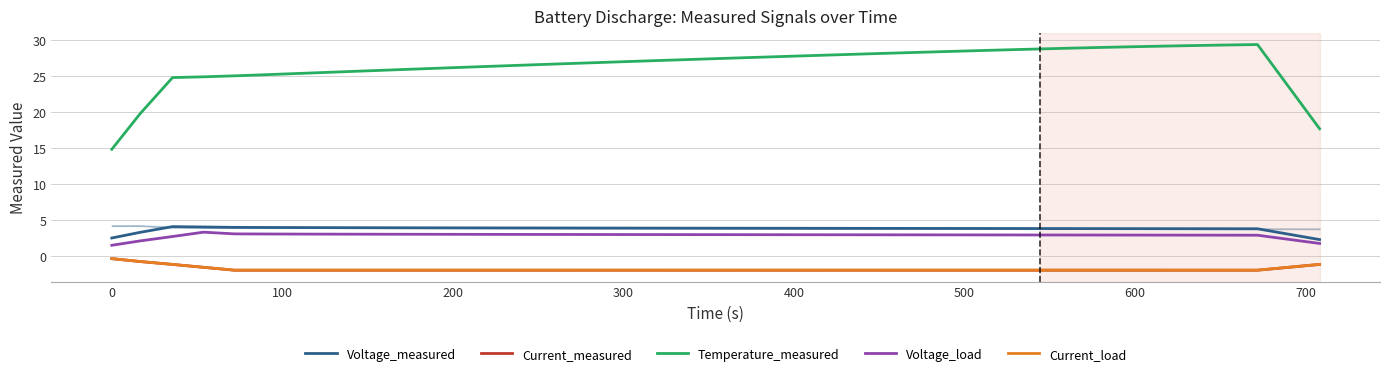

How many Current_load values are between -1 and 0?

2